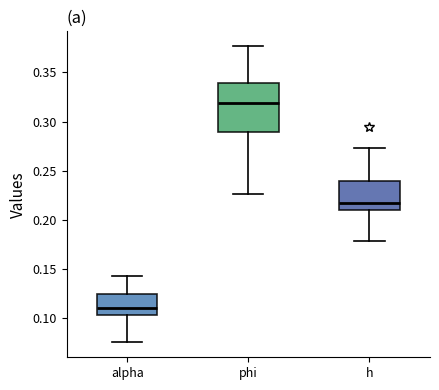

Reading left to right, transcribe this box plot: for each box, give where its median line is, the range the box spans, and where its two whiskers end, as read against the y-axis. The values are not printed on the chart, so give them approximately, as read against the axis.

alpha: median 0.110, box 0.105 to 0.125, whiskers 0.075 to 0.145
phi: median 0.320, box 0.290 to 0.340, whiskers 0.225 to 0.375
h: median 0.215, box 0.210 to 0.240, whiskers 0.180 to 0.275